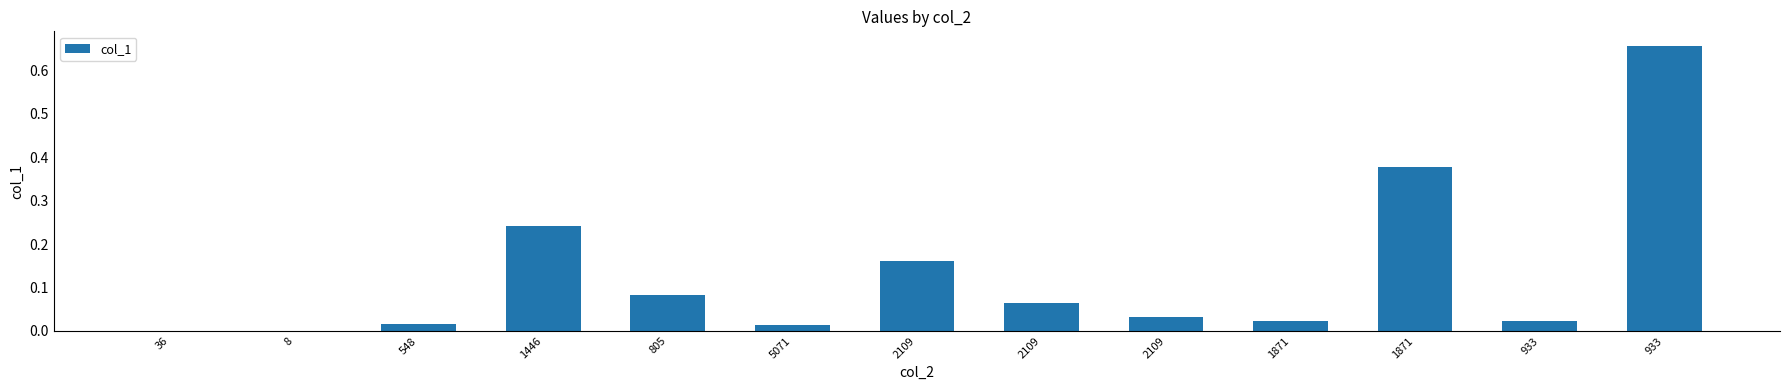

How many data points does each series have?

13